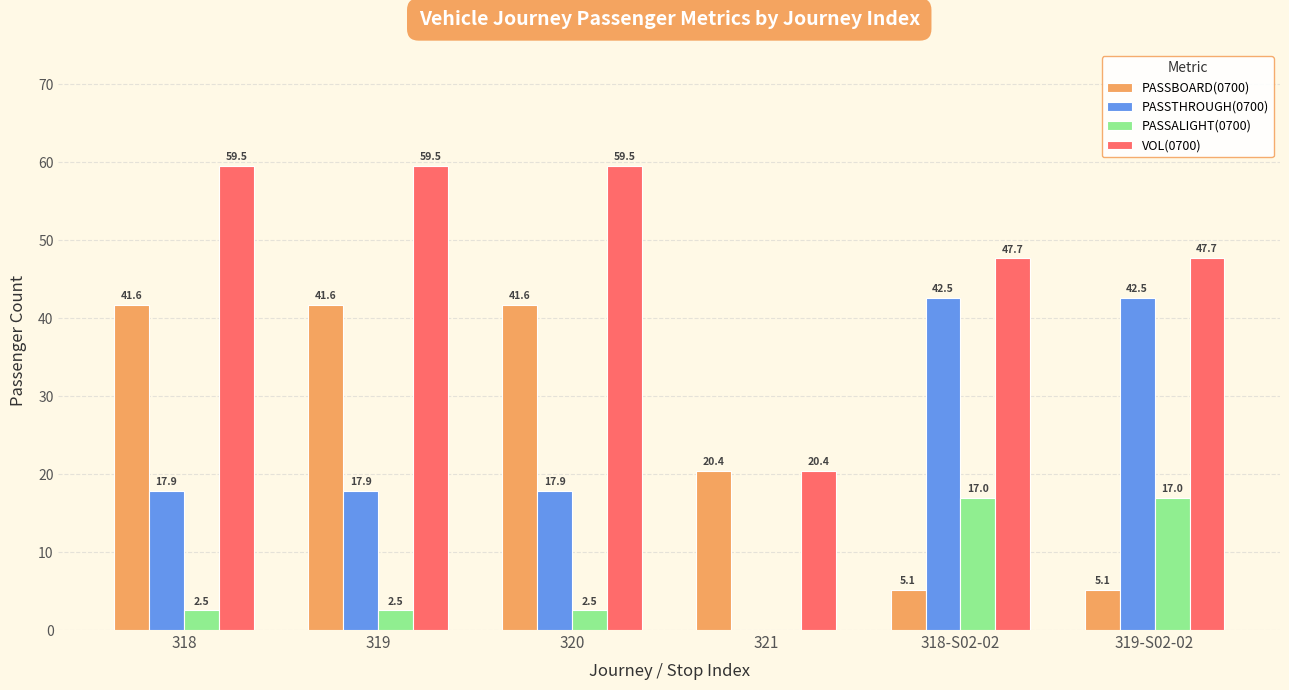

What are all the series names shown in the legend?

PASSBOARD(0700), PASSTHROUGH(0700), PASSALIGHT(0700), VOL(0700)